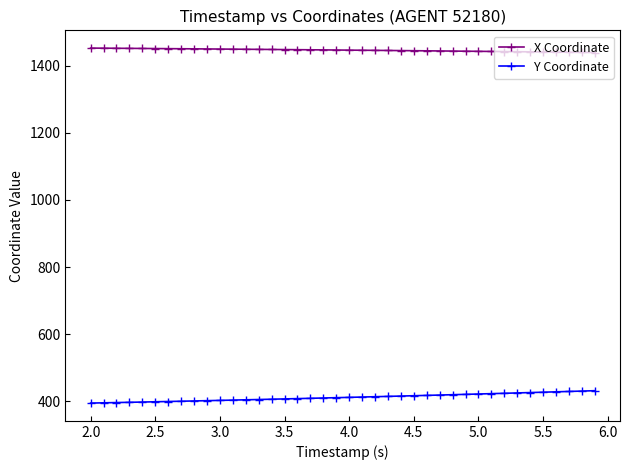

What is the value of the Y Coordinate point at the 33rd from the left?

423.7